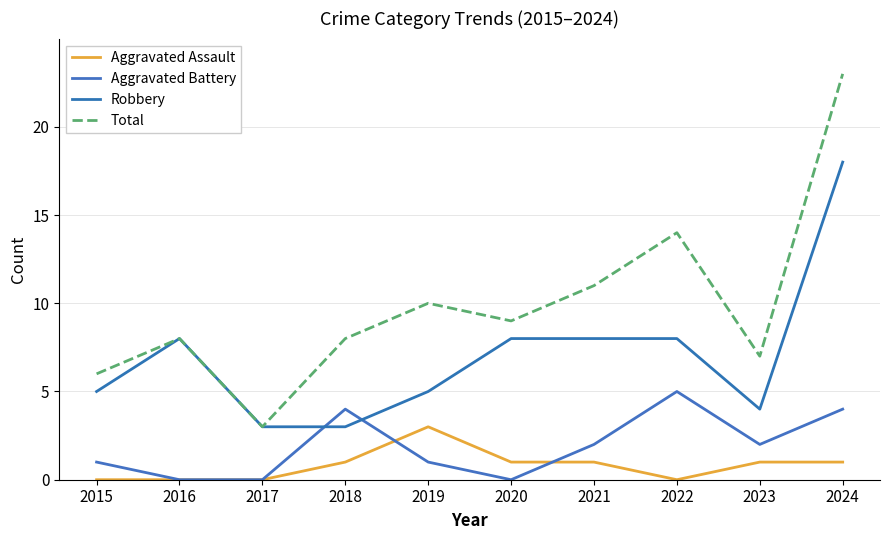

Which category has the highest value in the Robbery series?

2024